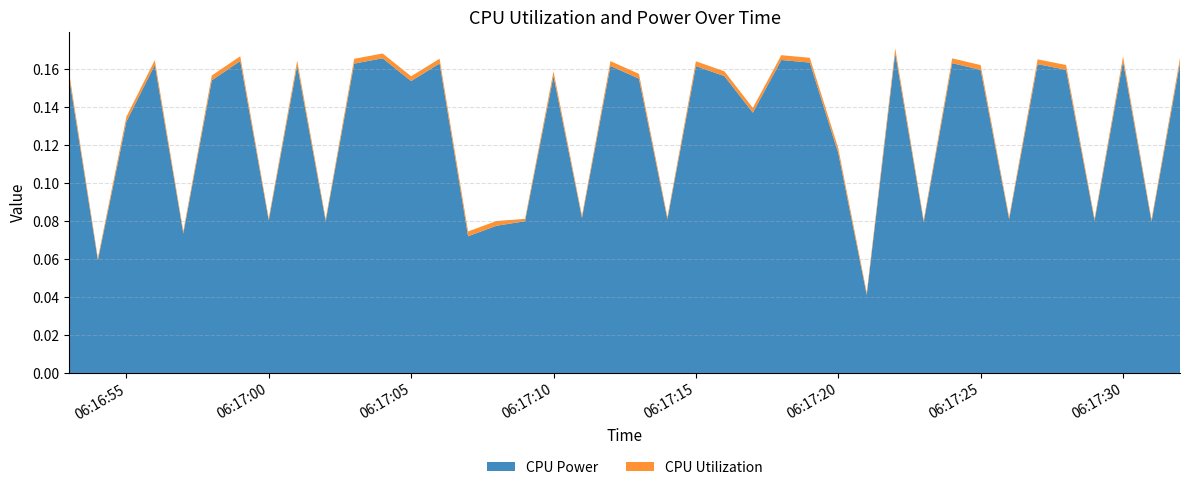

Reading left to right, transcribe all the data shown in this chart.

CPU Power: 0.2	0.1	0.1	0.2	0.1	0.2	0.2	0.1	0.2	0.1	0.2	0.2	0.2	0.2	0.1	0.1	0.1	0.2	0.1	0.2	0.2	0.1	0.2	0.2	0.1	0.2	0.2	0.1	0.0	0.2	0.1	0.2	0.2	0.1	0.2	0.2	0.1	0.2	0.1	0.2
CPU Utilization: 0.0	0.0	0.0	0.0	0.0	0.0	0.0	0.0	0.0	0.0	0.0	0.0	0.0	0.0	0.0	0.0	0.0	0.0	0.0	0.0	0.0	0.0	0.0	0.0	0.0	0.0	0.0	0.0	0.0	0.0	0.0	0.0	0.0	0.0	0.0	0.0	0.0	0.0	0.0	0.0